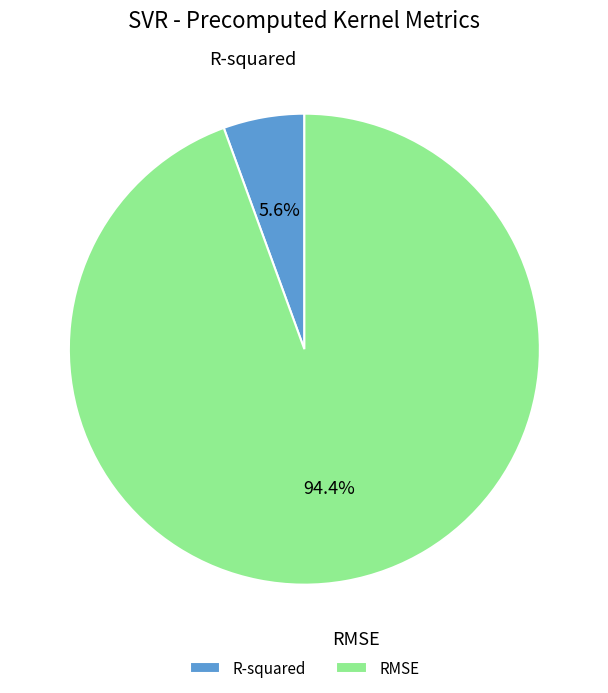

What percentage is the RMSE slice, to the nearest percent?

94%